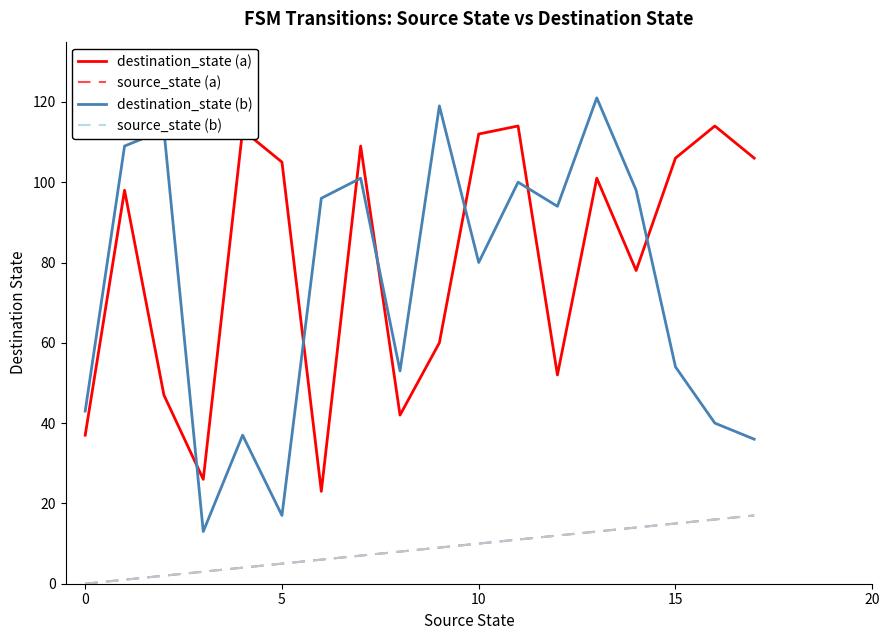

Which series has the widest spread of values?

destination_state (b)